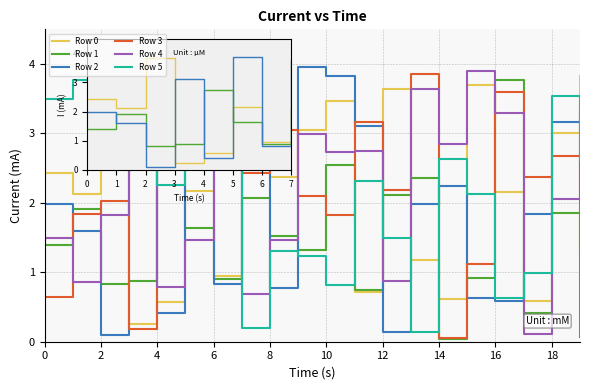

What is the difference between the second highest and second lowest values in the Row 0 series?

3.3